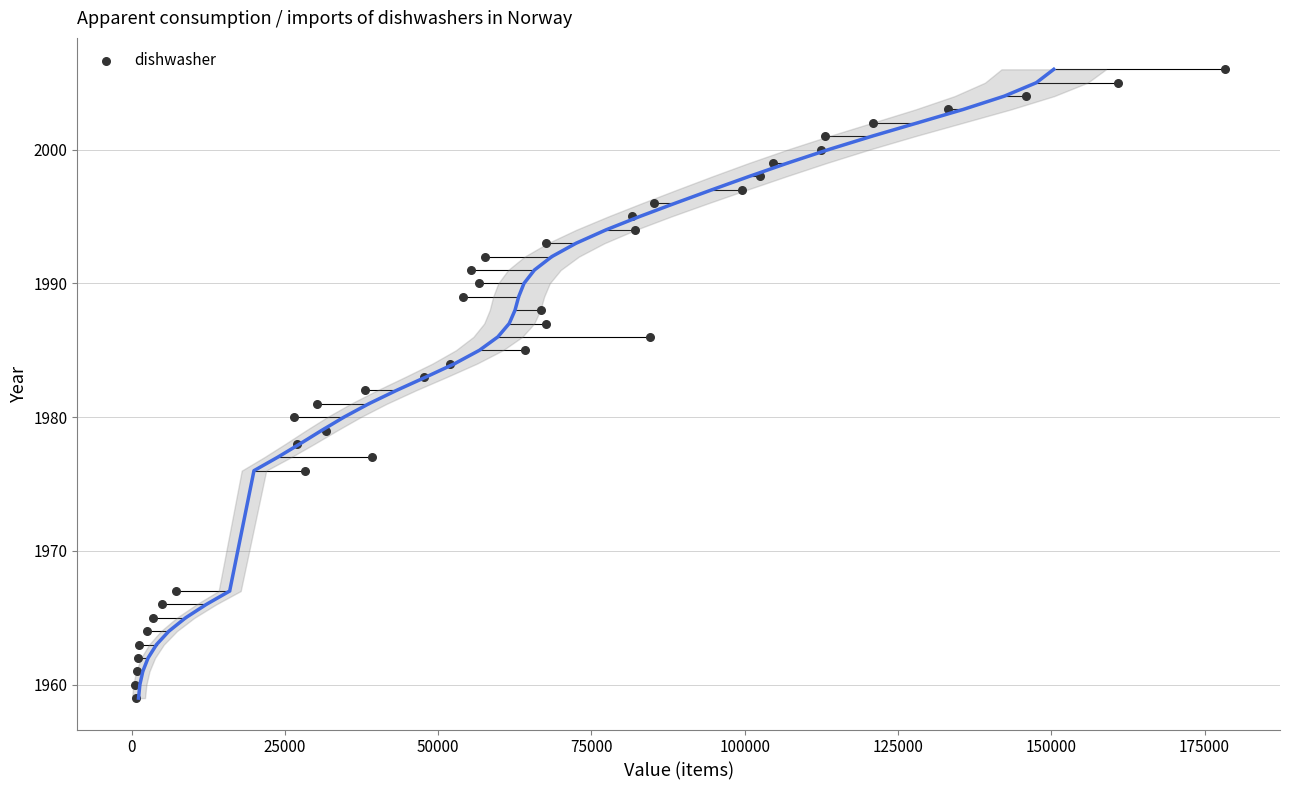

What is the range of X values (max minus min)?

177789